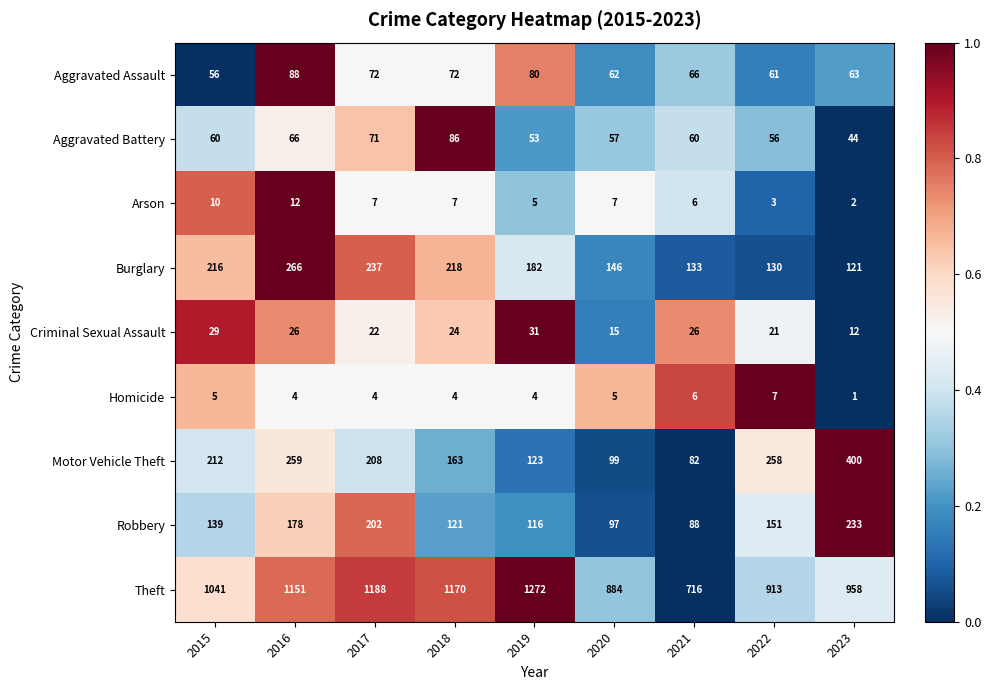

Which series has the largest total across all categories?

Theft